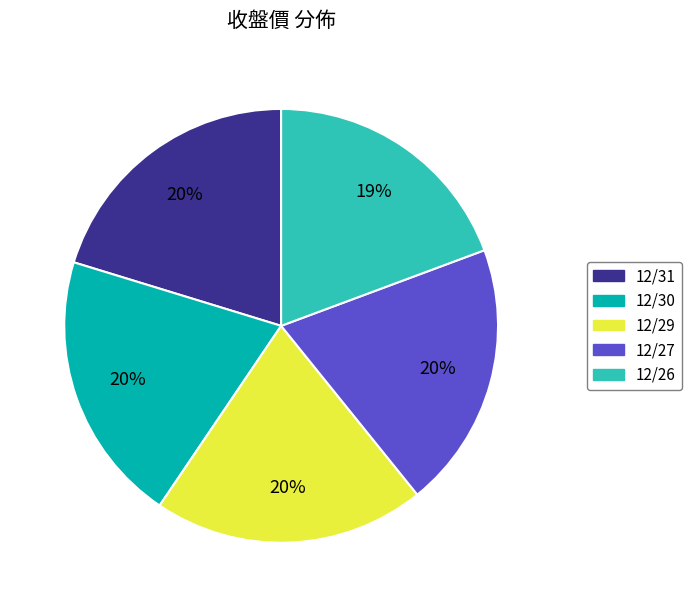

Is it true that 12/26 is 19% of the pie?

True